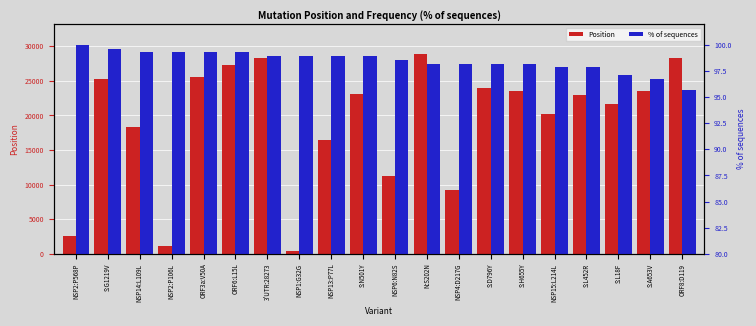

What is the label of the 5th bar from the left?

ORF3a:V50A